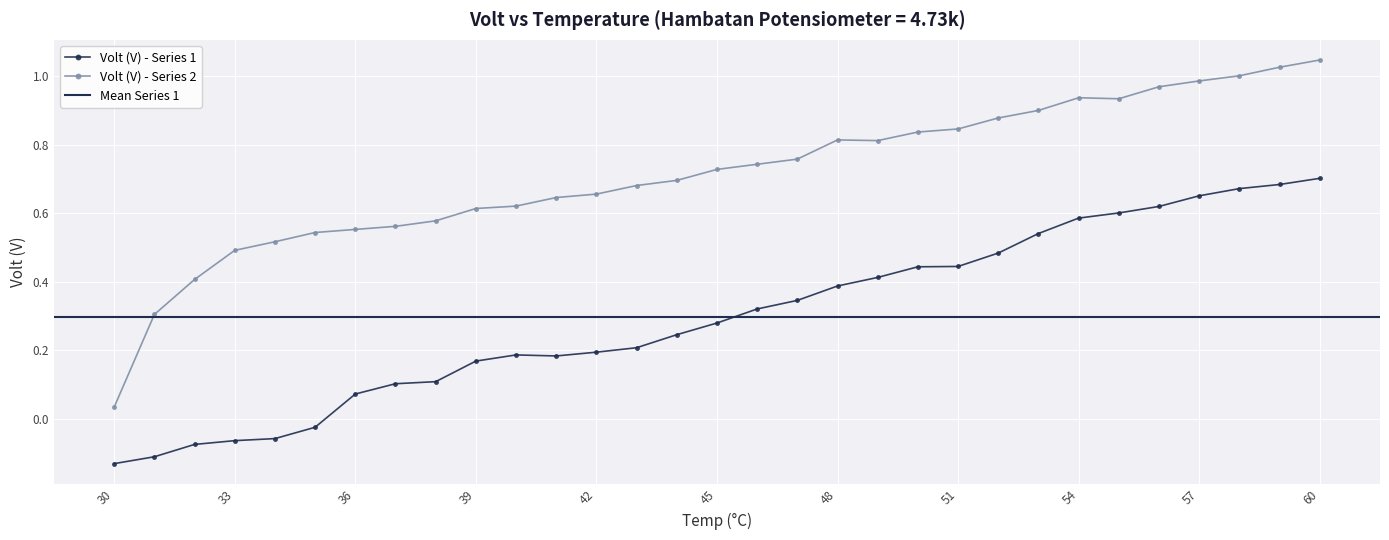

In Volt (V) - Series 2, how many points are higher than both neighbors (excluding endpoints)?

2